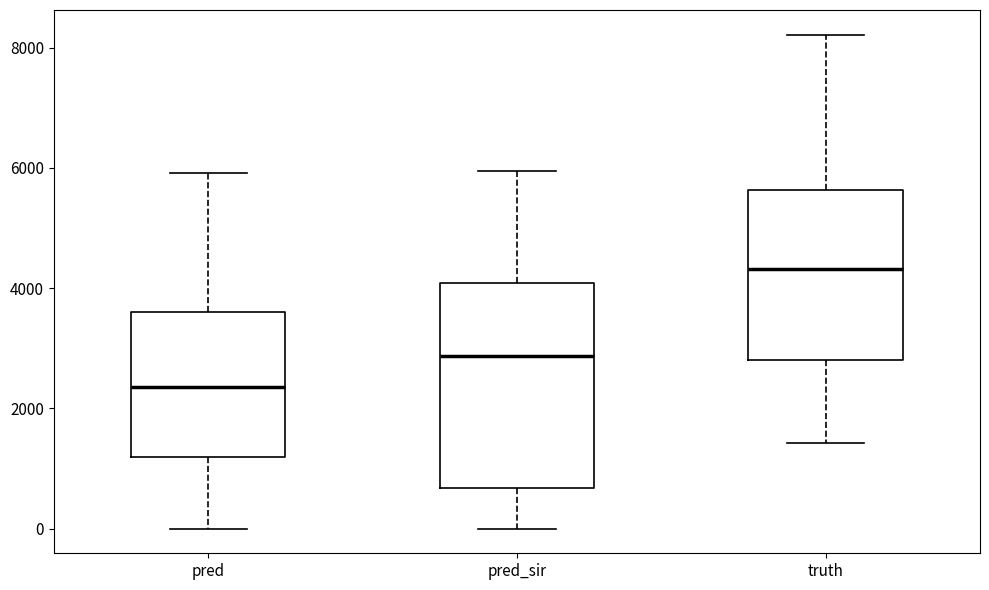

Reading left to right, read every box against the y-axis: the position of its median line, the range the box covers, and the ends of its whiskers. The values are not printed on the chart, so give them approximately, as read against the axis.

pred: median 2400, box 1200 to 3600, whiskers 0 to 6000
pred_sir: median 2800, box 600 to 4000, whiskers 0 to 6000
truth: median 4400, box 2800 to 5600, whiskers 1400 to 8200